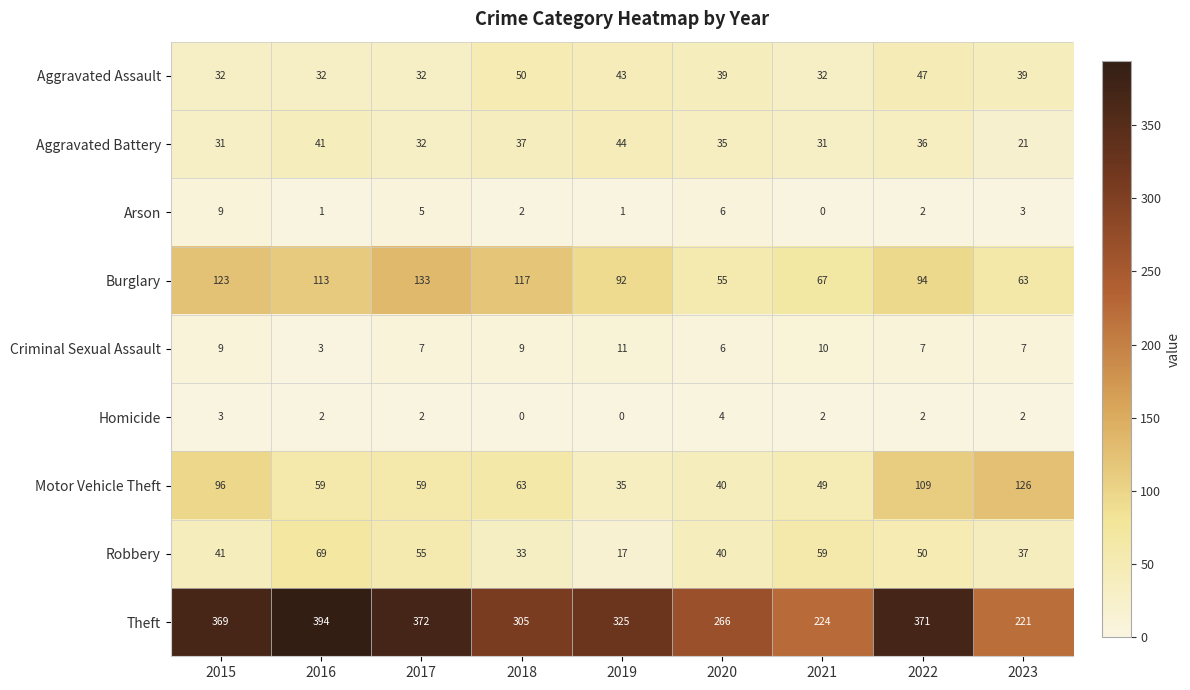

Is it true that Aggravated Assault equals 48 at 2015?

False